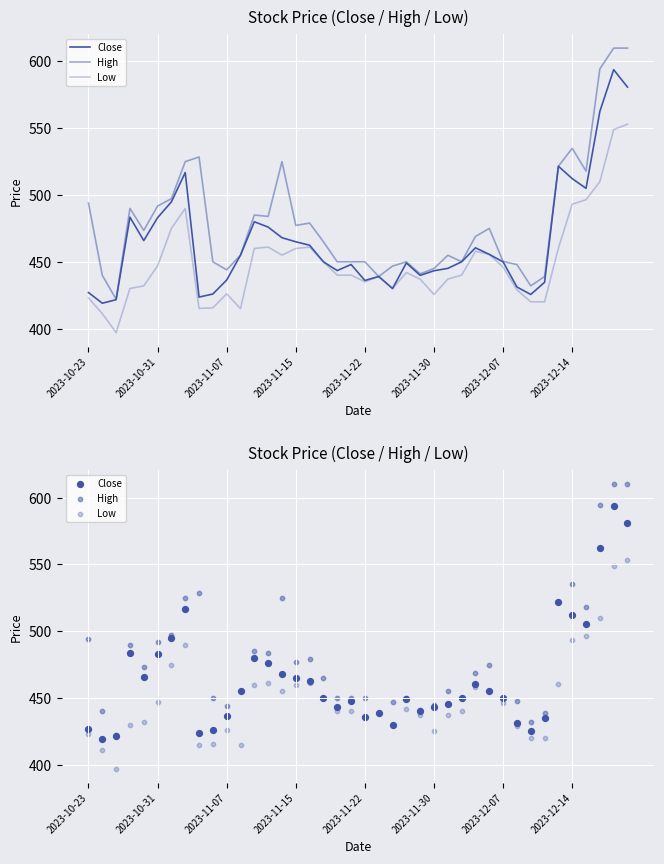

Which series has the largest total across all categories?

High